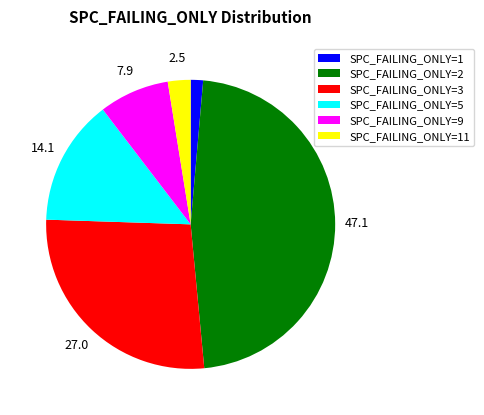

What is the ratio of the value at SPC_FAILING_ONLY=9 to the value at SPC_FAILING_ONLY=1?

5.7